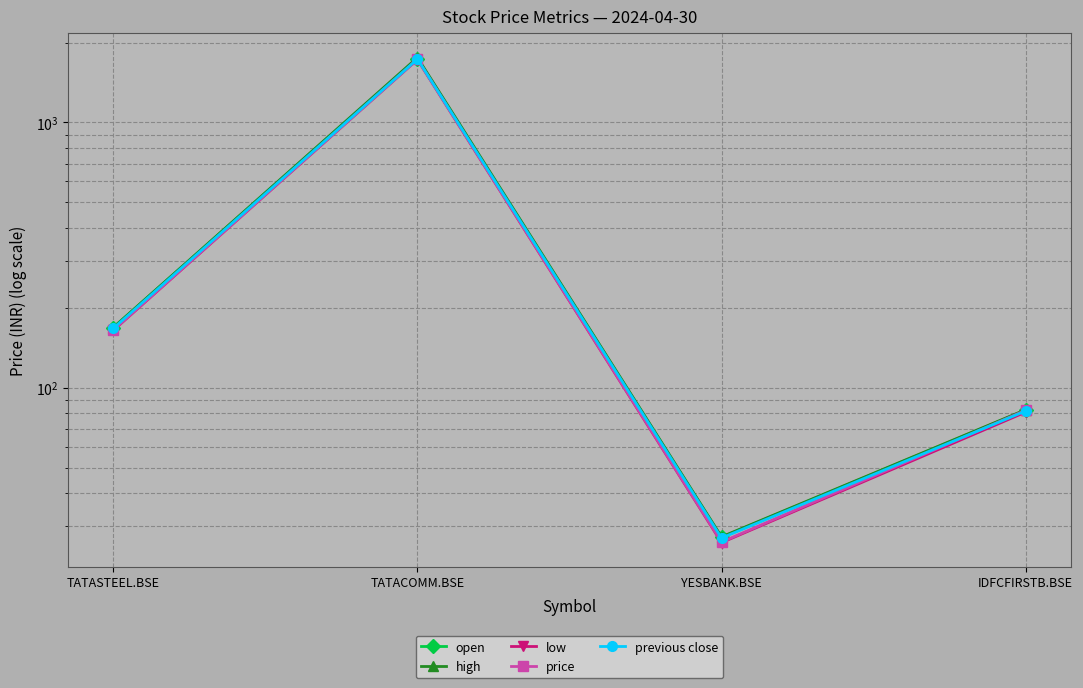

True or false: high and open cross at least once.

False